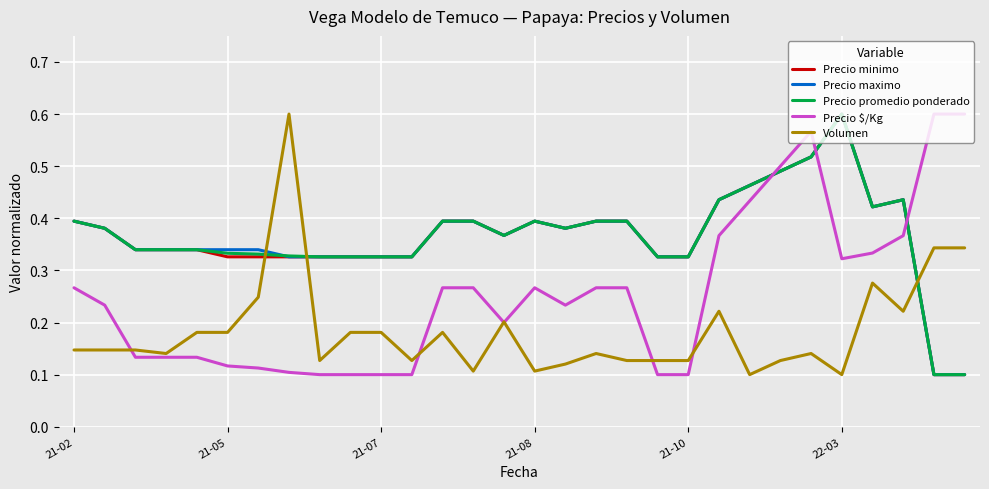

After their last crossing, which series has the higher values: Precio promedio ponderado or Precio $/Kg?

Precio $/Kg